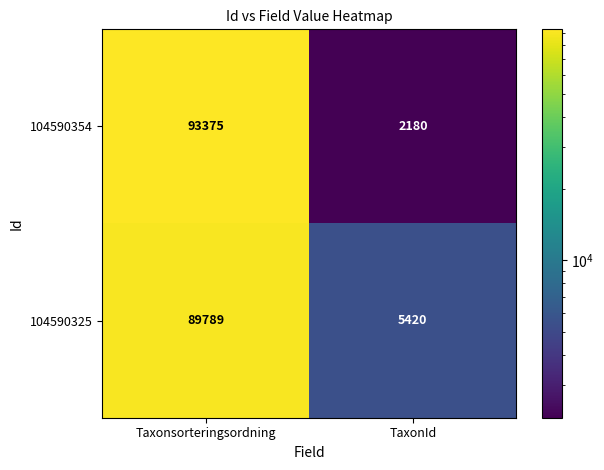

Which category has the lowest value in the 104590325 series?

TaxonId